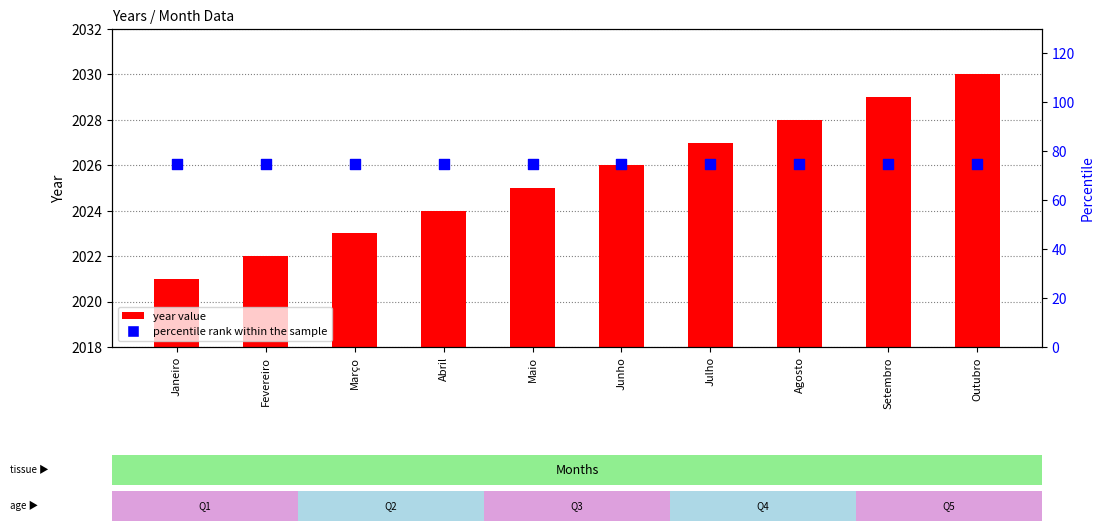

Which series has the widest spread of Y values?

year value